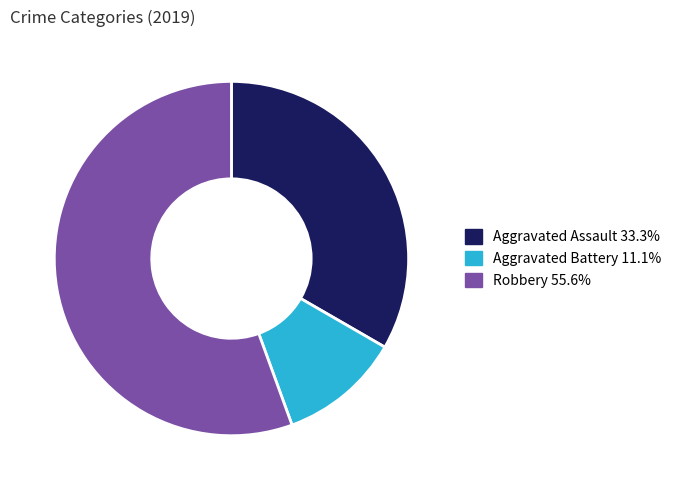

Is there a majority slice in this chart?

Yes